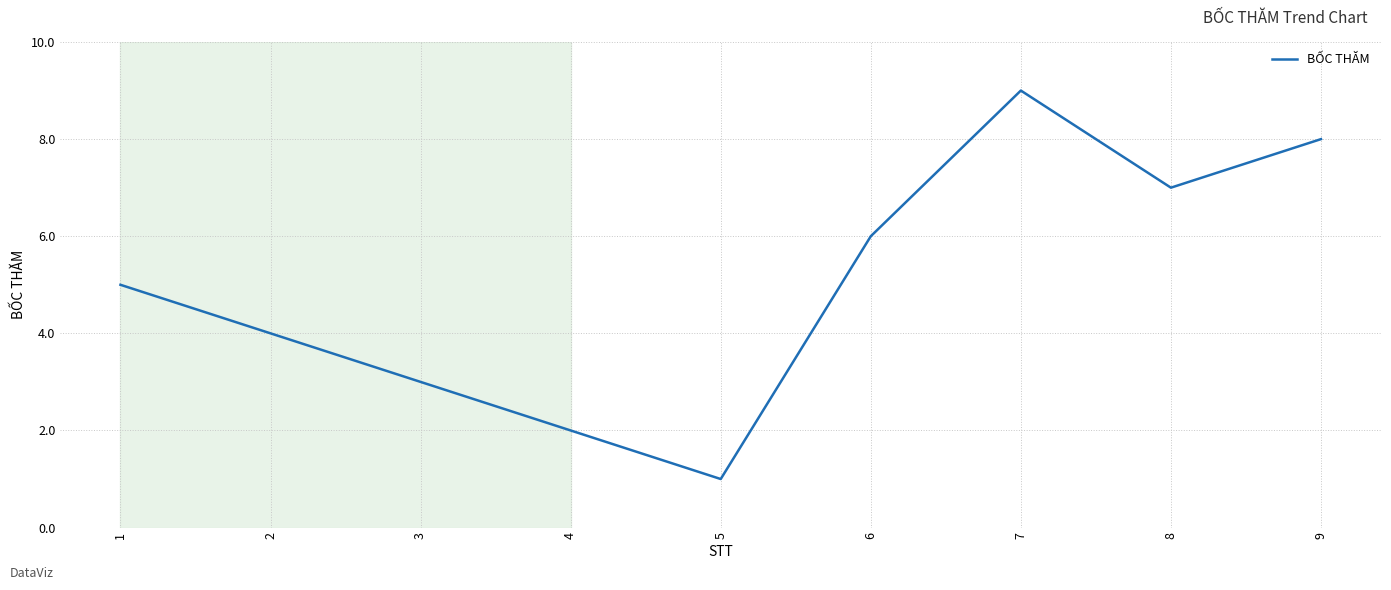

List the labels in order of value, smallest first.

5, 4, 3, 2, 1, 6, 8, 9, 7